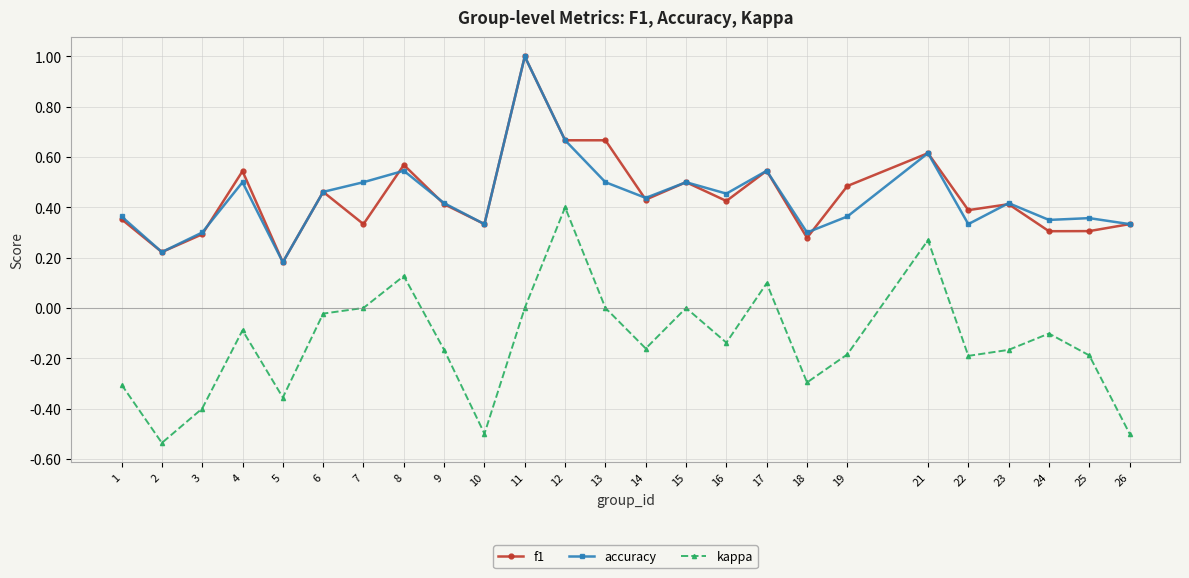

Is the value of accuracy at 26 greater than the value of kappa at 18?

Yes